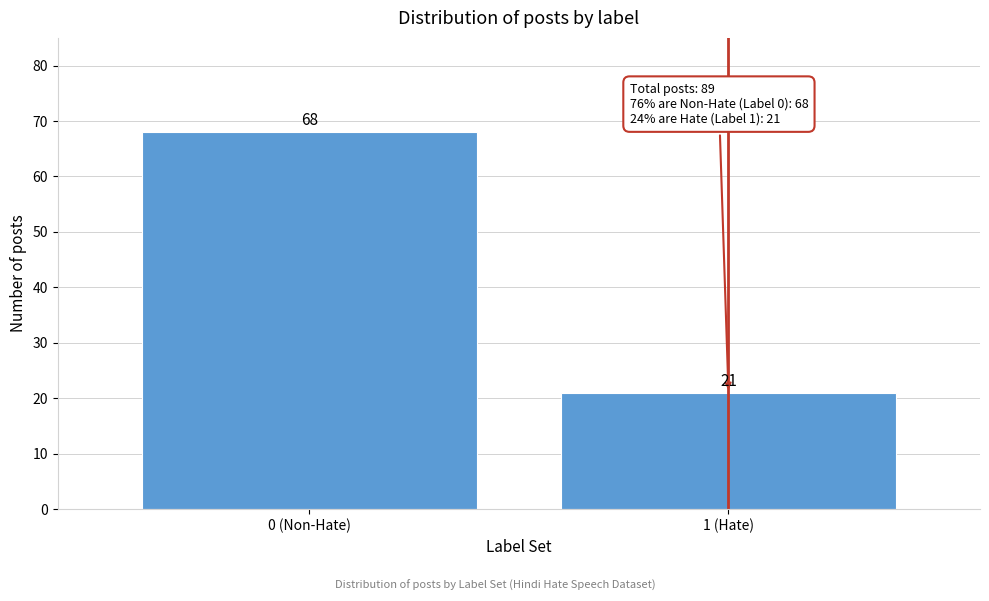

Reading right to left, what are all the values shown in this chart?

21	68